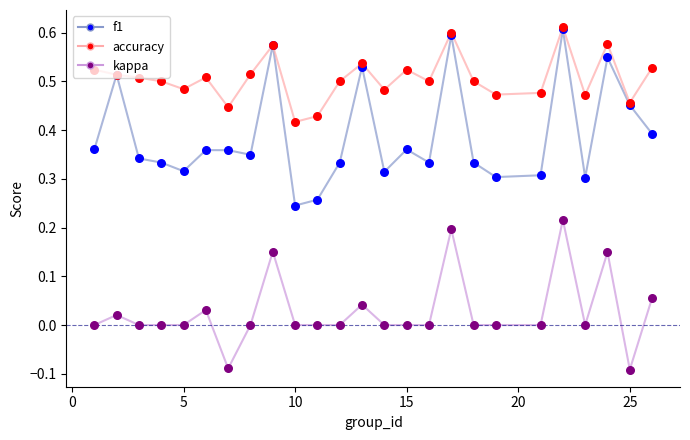

At how many categories does at least one series exceed 0?

25